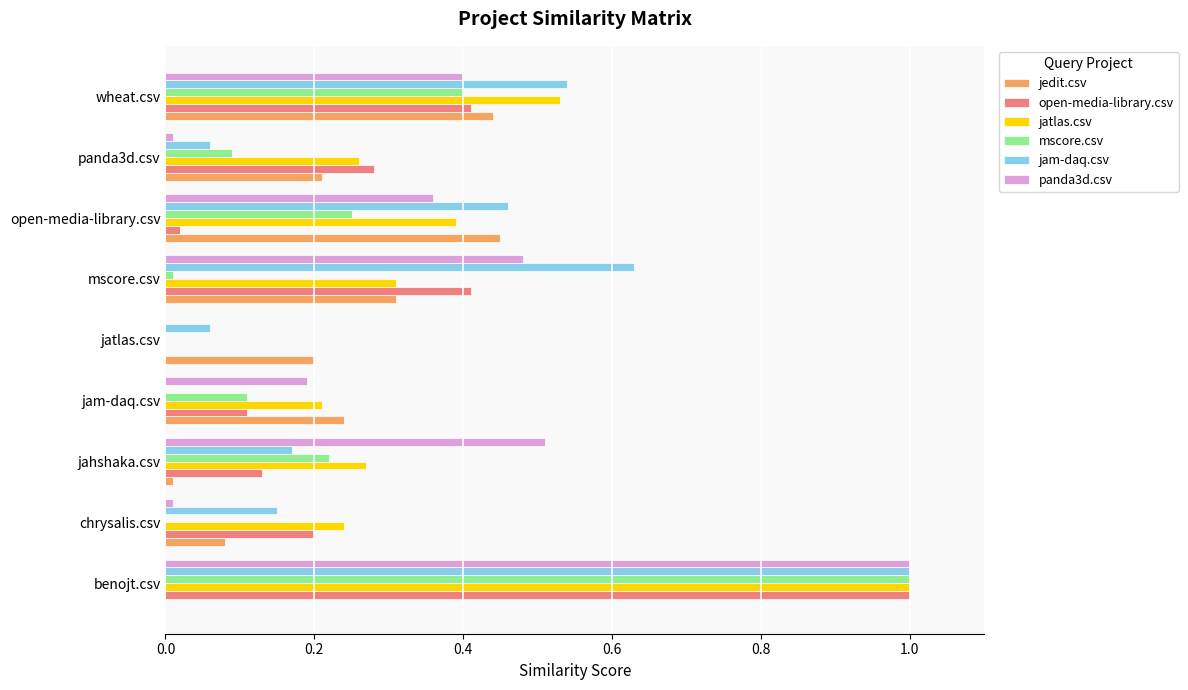

How many categories are shown in the chart?

9